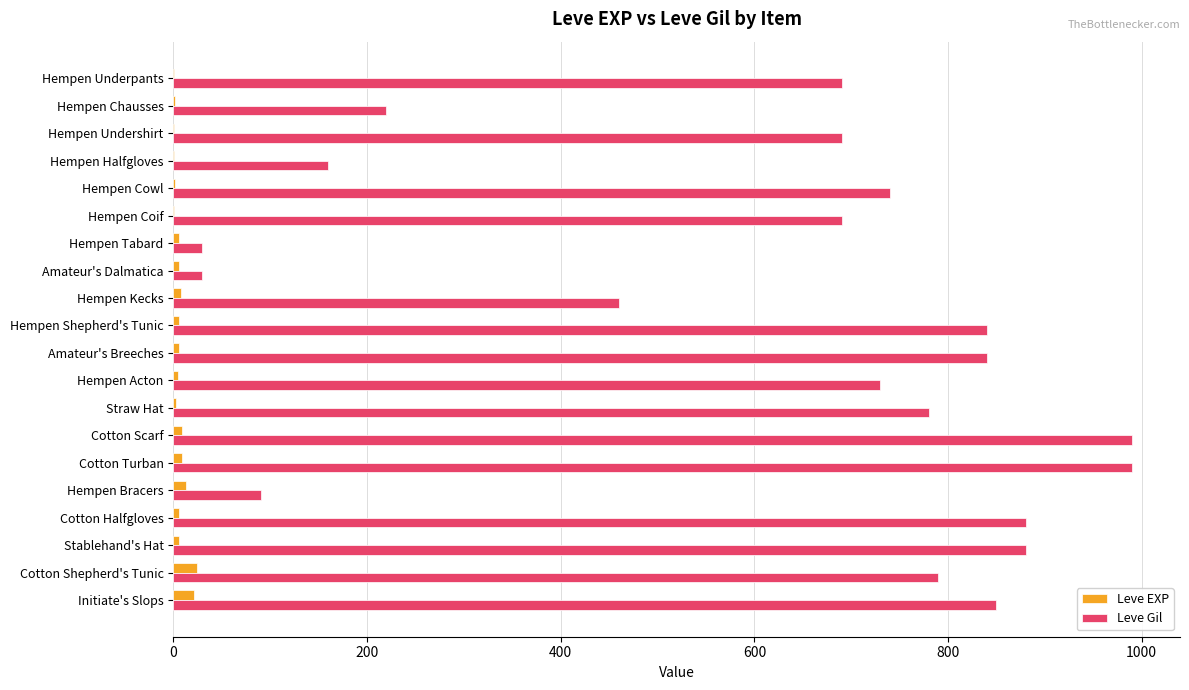

What is the highest value of the Leve Gil series?

990